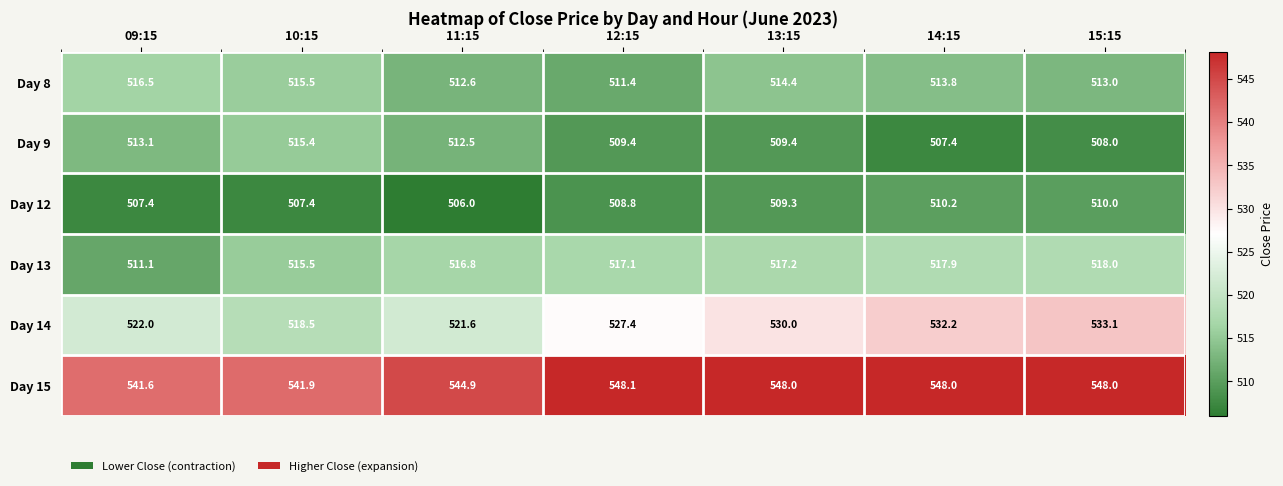

Which category has the highest value across all series?

12:15